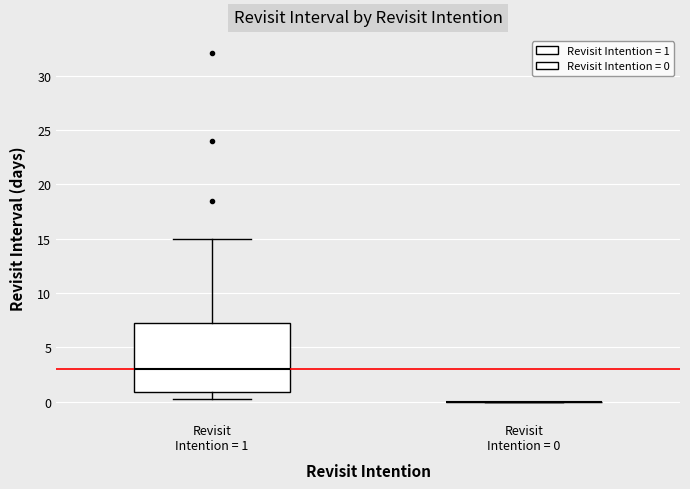

Reading left to right, transcribe this box plot: for each box, give where its median line is, the range the box spans, and where its two whiskers end, as read against the y-axis. The values are not printed on the chart, so give them approximately, as read against the axis.

Revisit Intention = 1: median 3, box 1 to 7, whiskers 0 to 15
Revisit Intention = 0: box collapsed to a line at 0, whiskers 0 to 0